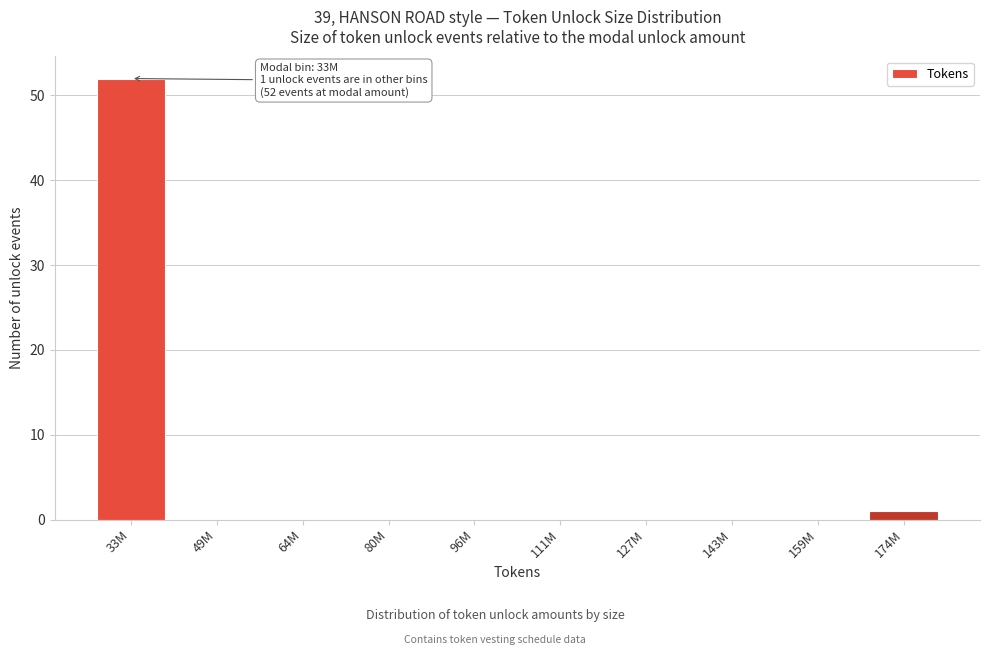

Reading right to left, transcribe all the data shown in this chart.

174M=1	159M=0	143M=0	127M=0	111M=0	96M=0	80M=0	64M=0	49M=0	33M=52